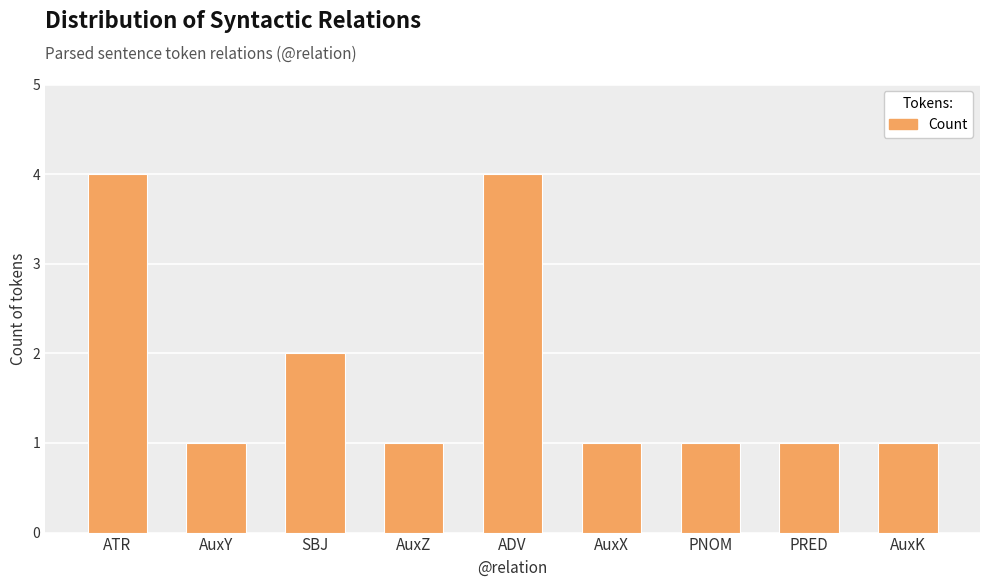

Approximately how many times larger is the value at SBJ compared to AuxX?

2.0